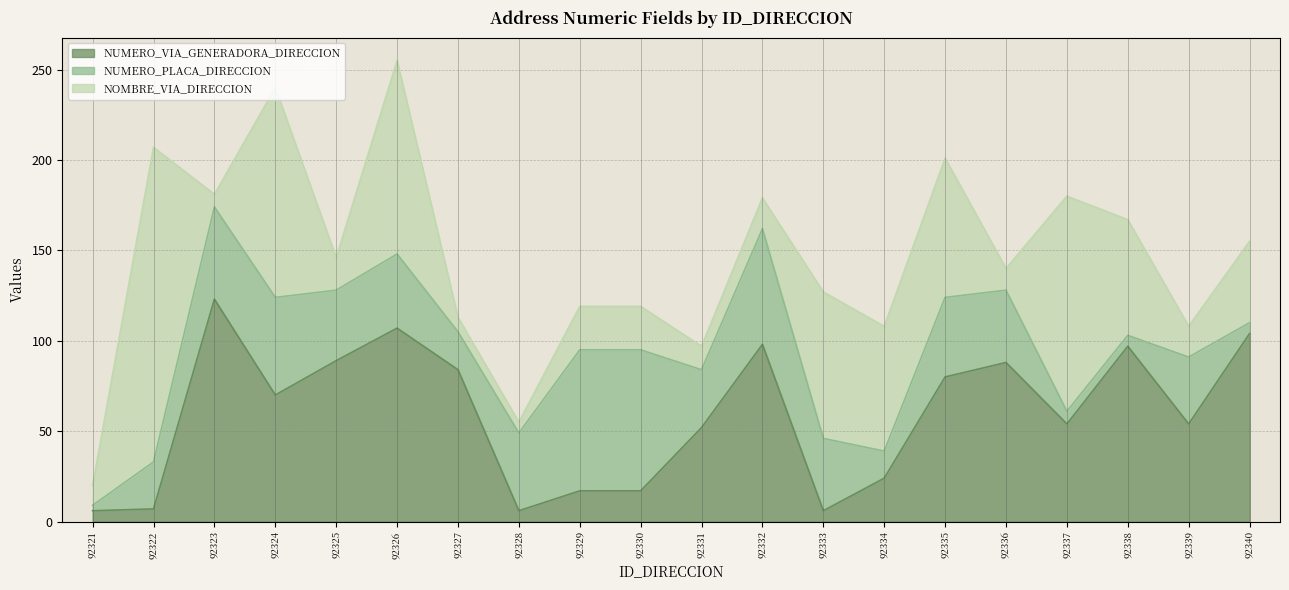

Reading right to left, transcribe all the data shown in this chart.

NUMERO_VIA_GENERADORA_DIRECCION: 104	54	97	54	88	80	24	6	98	52	17	17	6	84	107	89	70	123	7	6
NUMERO_PLACA_DIRECCION: 6	37	6	7	40	44	15	40	64	32	78	78	43	21	41	39	54	51	26	3
NOMBRE_VIA_DIRECCION: 45	17	64	119	12	77	69	81	17	13	24	24	6	8	107	18	116	7	174	11